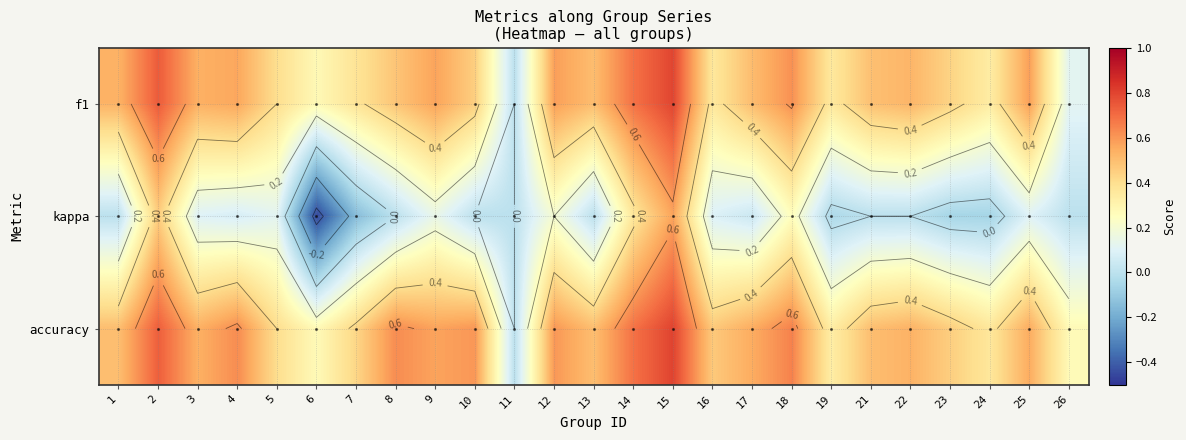

What is the spread (max minus min) of values at 21?

0.5